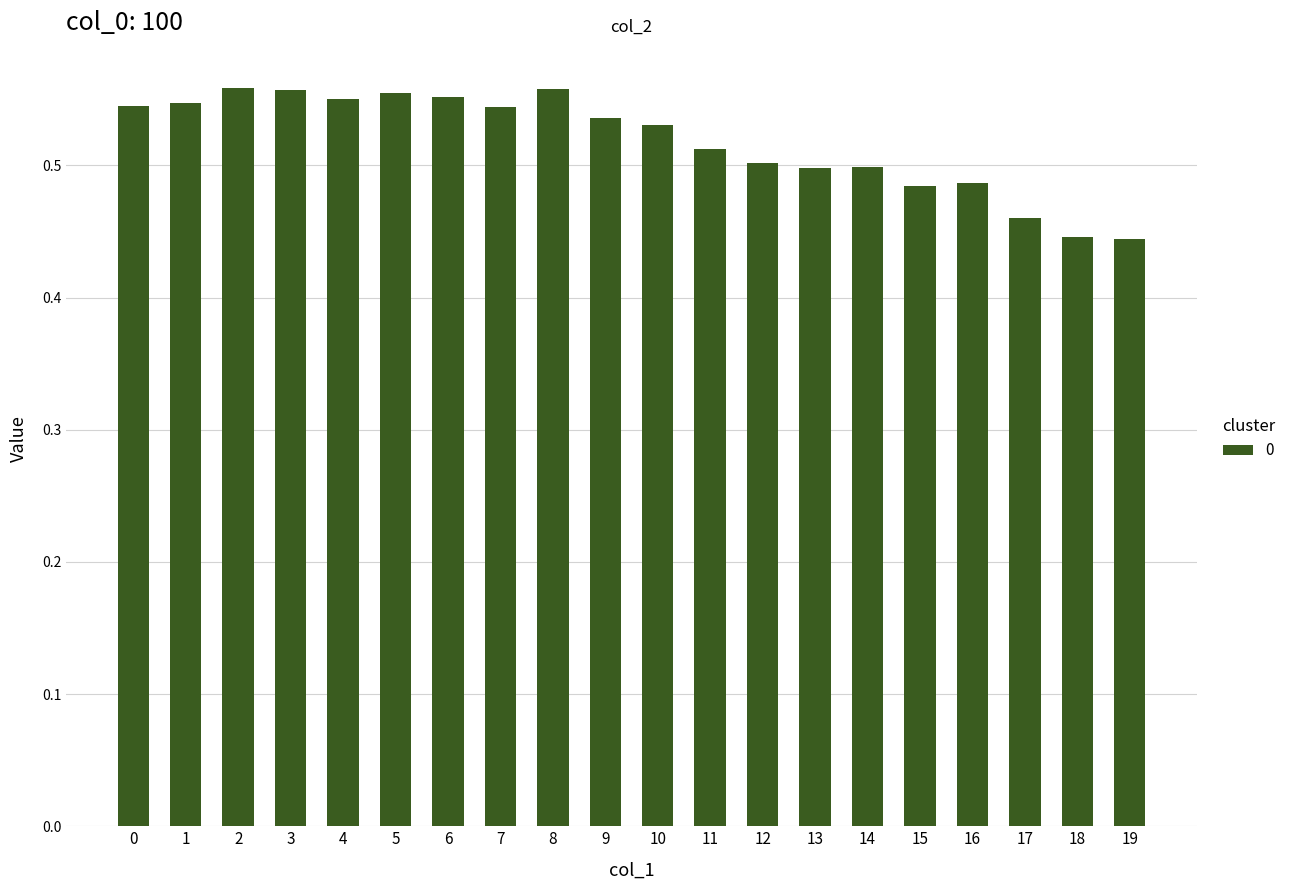

True or false: the data shows 0.5 at 16.

True